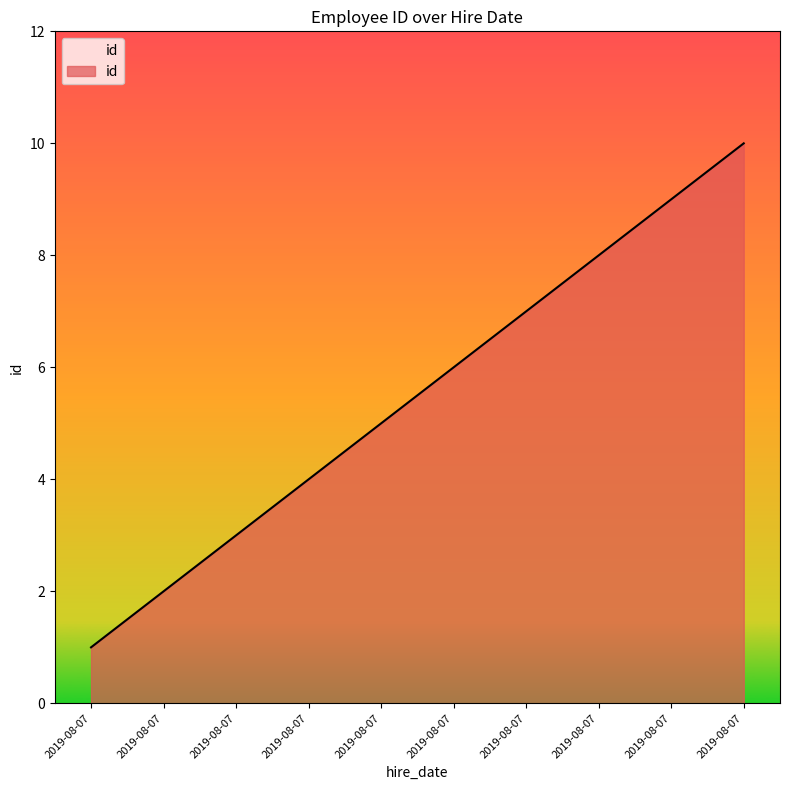

Which category has the lowest value across all series?

2019-08-07